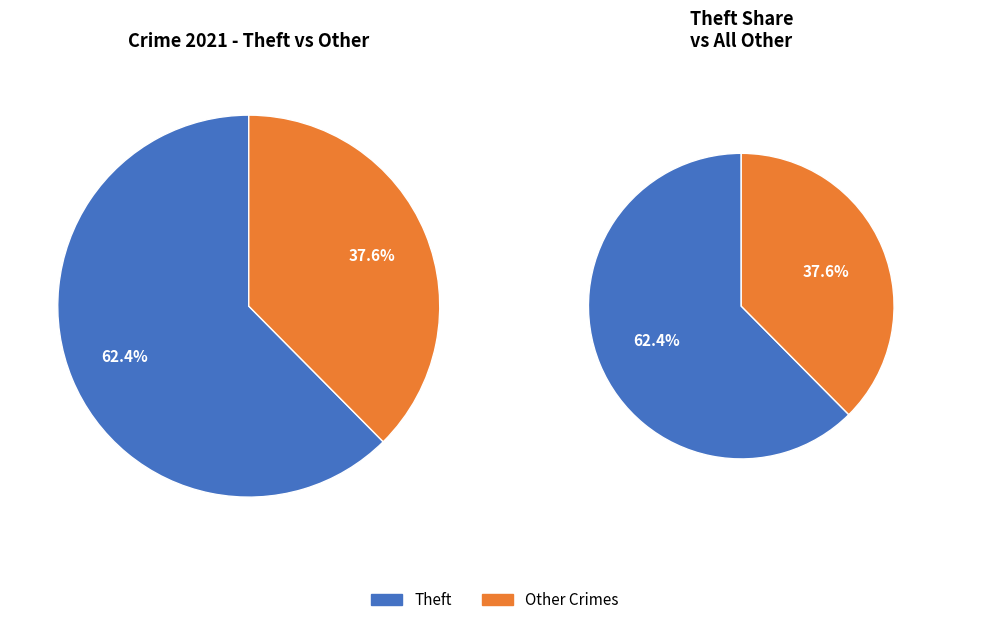

What is the largest slice in the pie chart?

Theft